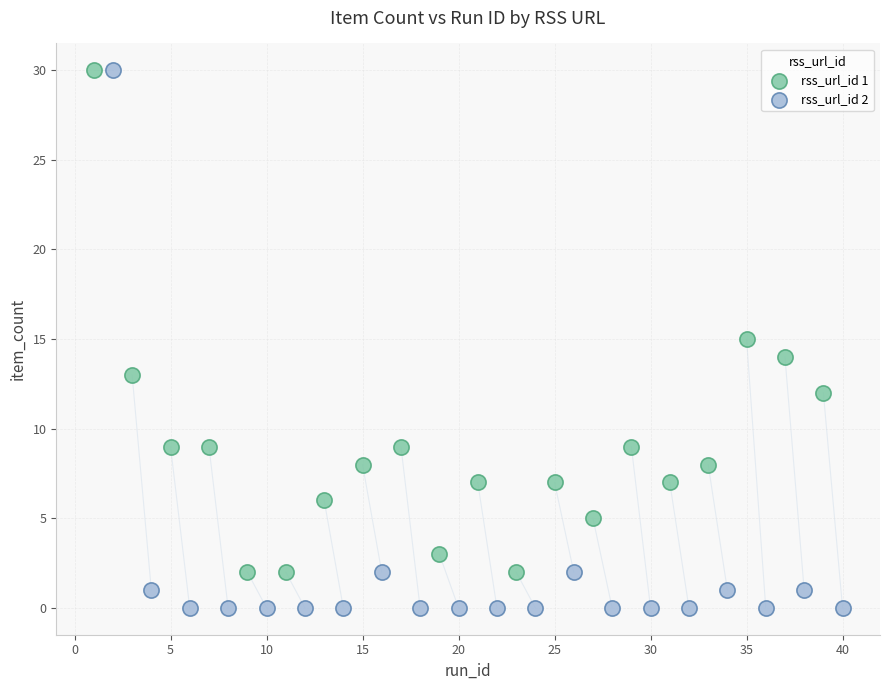

Which series contains the lowest Y value?

rss_url_id 2